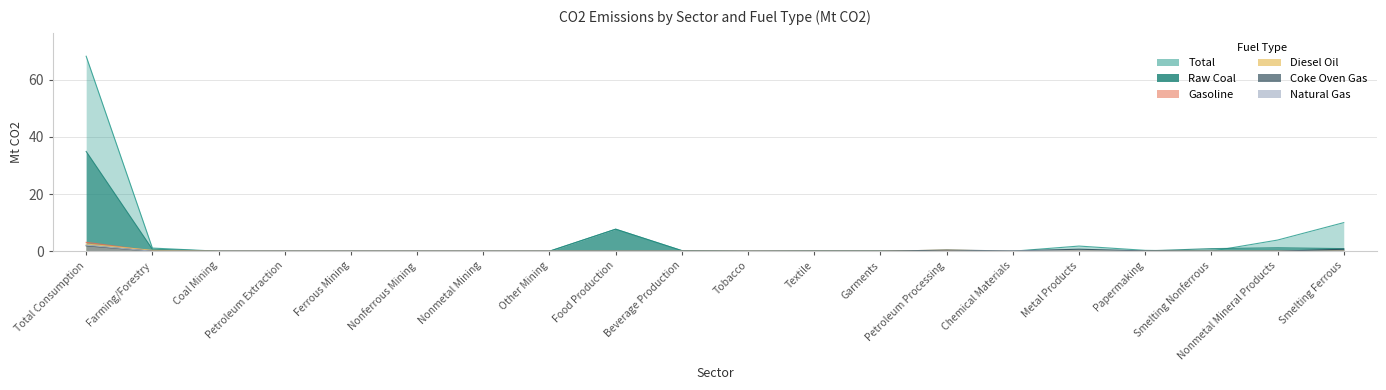

How many interior local peaks does the Coke Oven Gas series have?

2